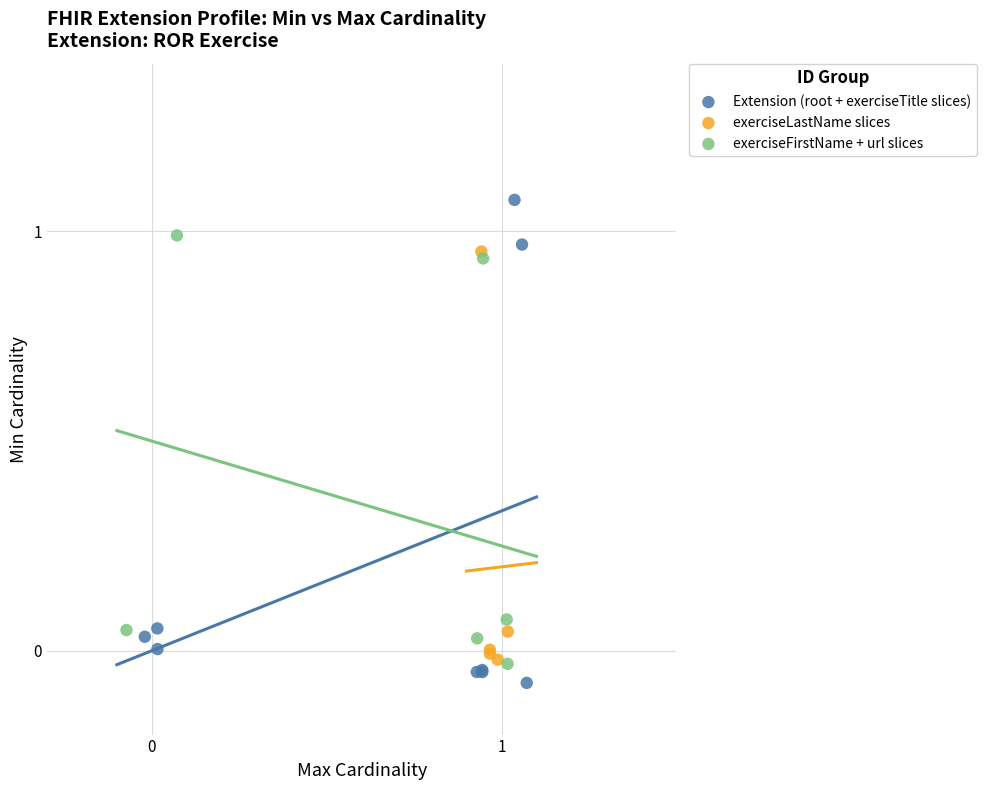

Which series contains the highest Y value?

Extension (root + exerciseTitle slices)